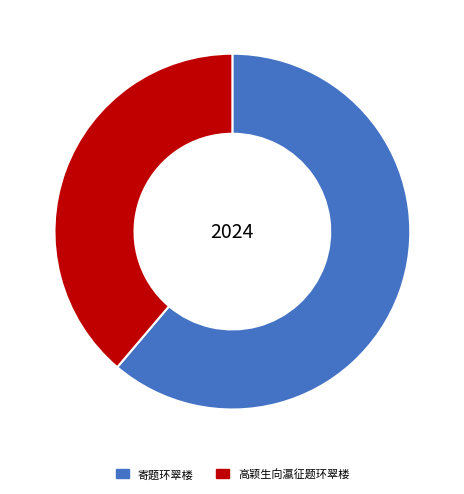

Combined, do 高颖生向瀛征题环翠楼 and 寄题环翠楼 account for over 50%?

Yes